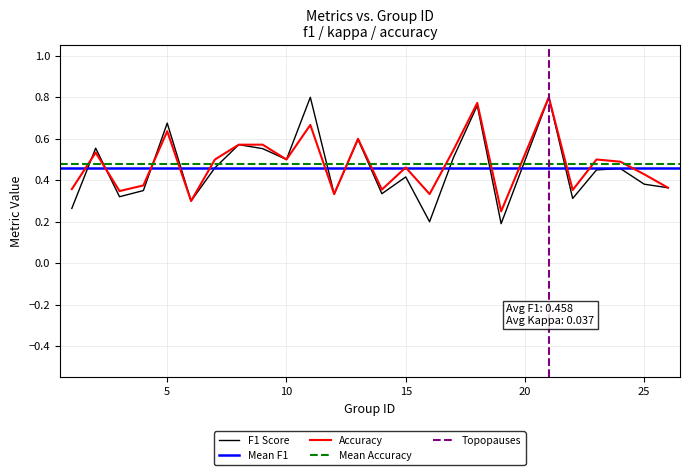

True or false: f1 has a value of 0.1 at 6.

False